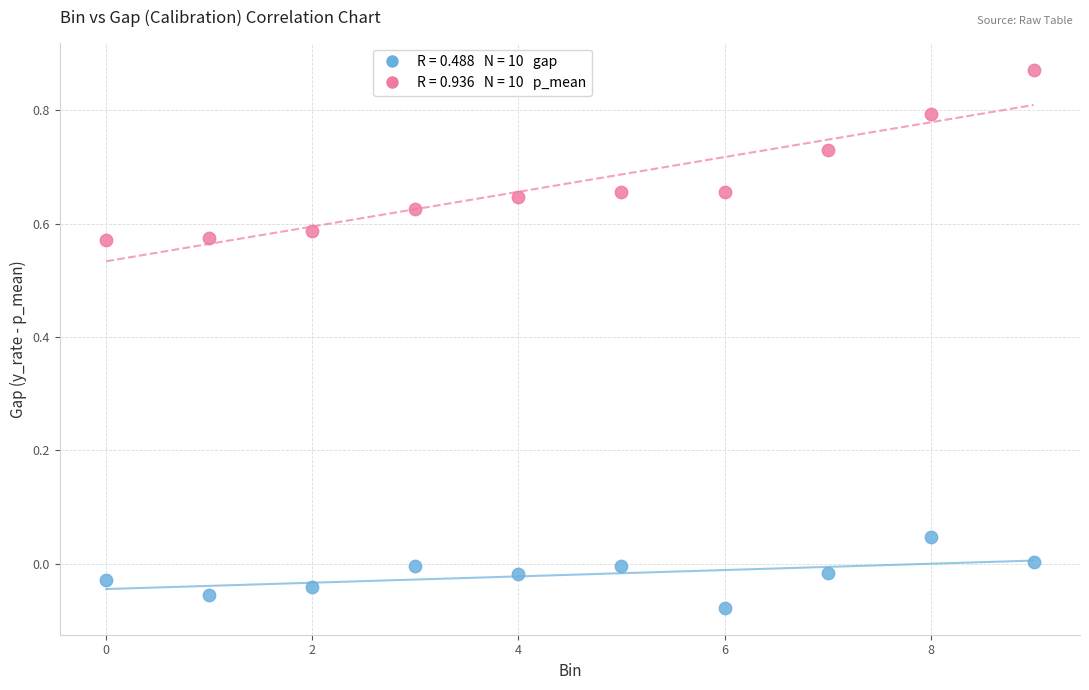

Across all data points, what is the range of Y values (max minus min)?

1.0